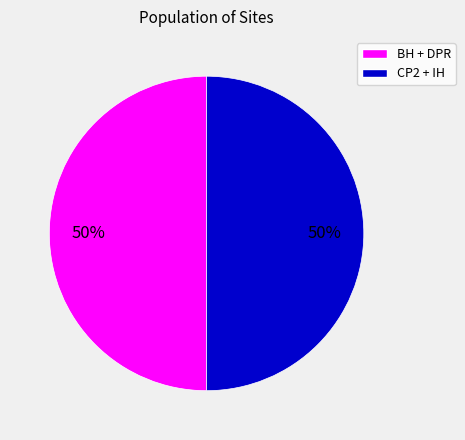

To the nearest percent, what is the average slice percentage?

50%